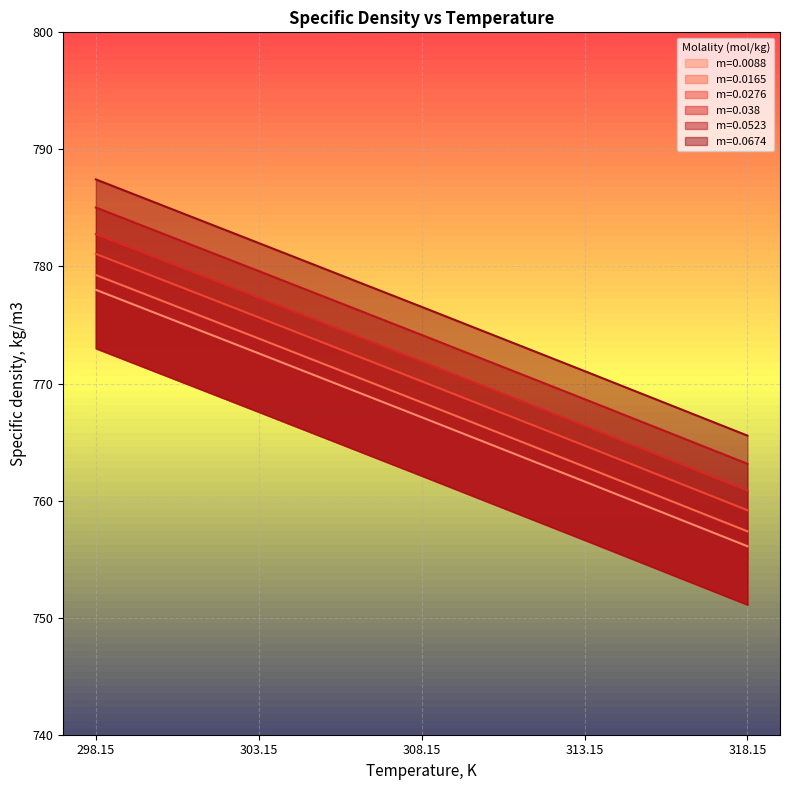

True or false: m=0.0523 and m=0.0276 cross at least once.

False